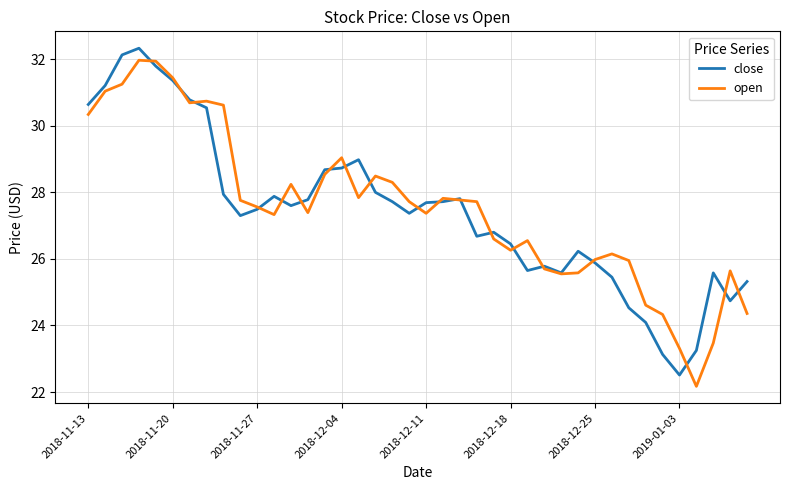

What is the greatest value displayed?

32.3